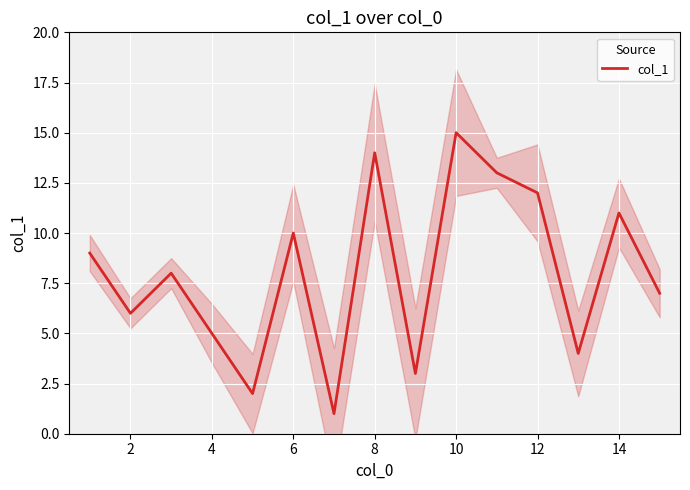

Is this an area chart (filled region under the line)?

No